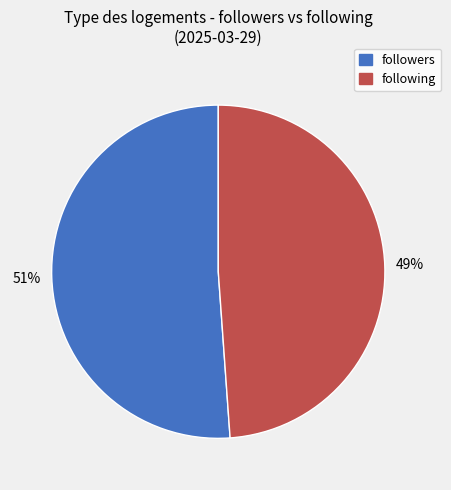

To the nearest percent, what is the combined percentage of following and followers?

100%